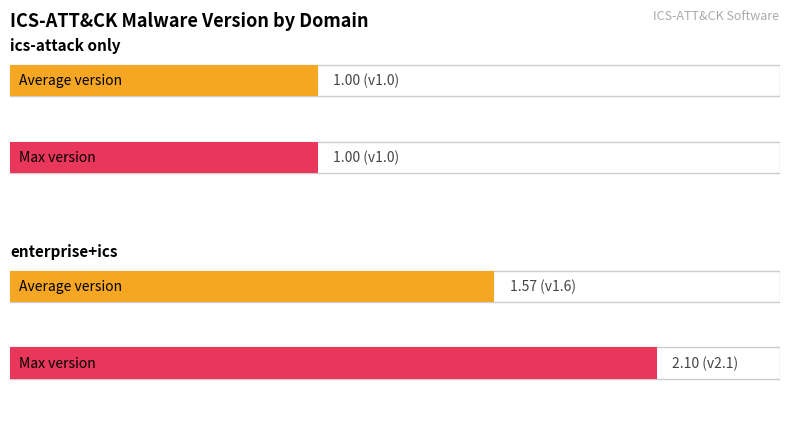

Count the number of data series in this chart.

2